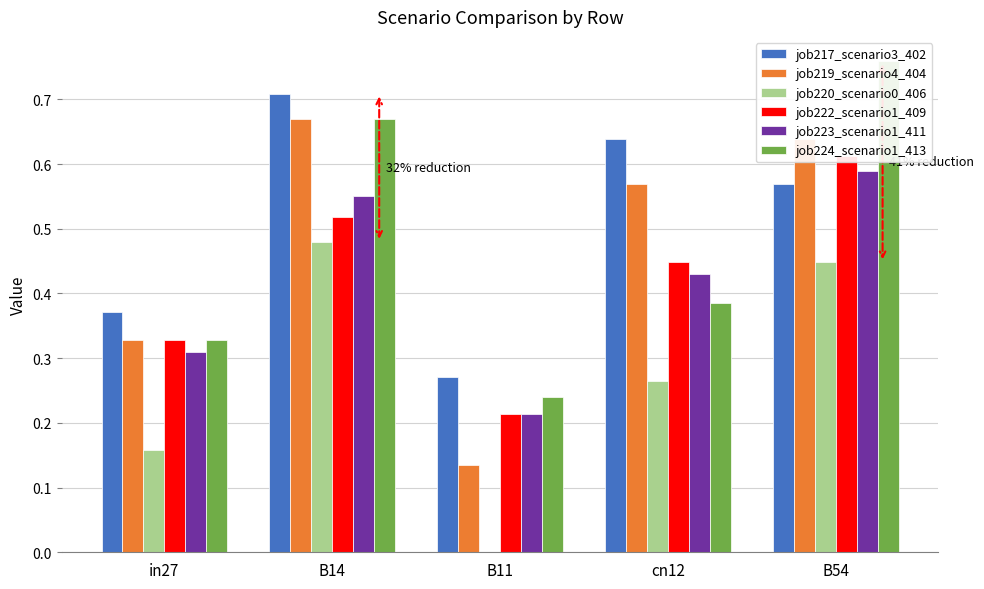

What are all the series names shown in the legend?

job217_scenario3_402, job219_scenario4_404, job220_scenario0_406, job222_scenario1_409, job223_scenario1_411, job224_scenario1_413